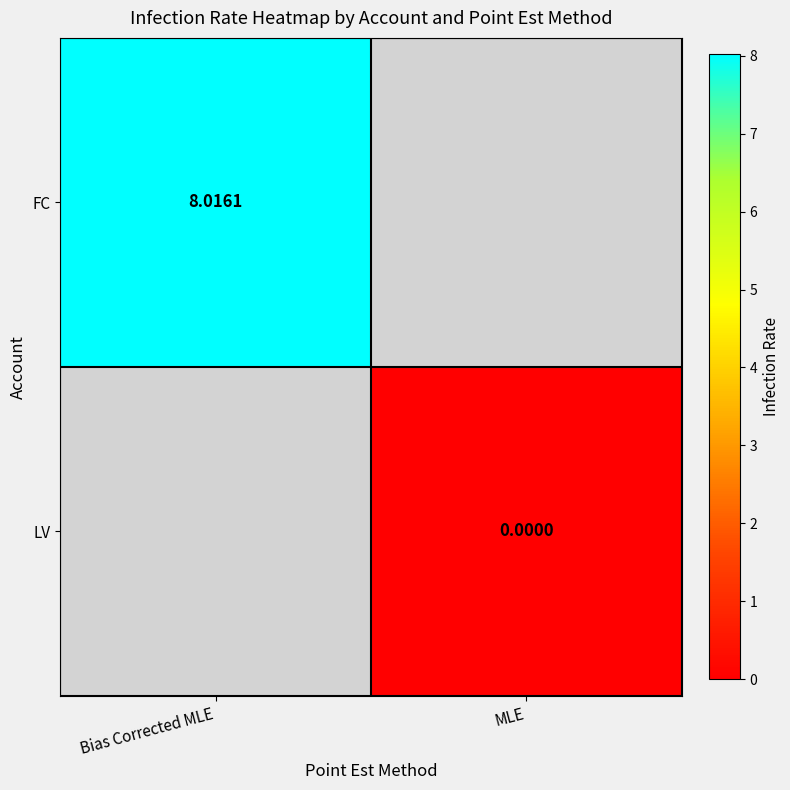

The value of LV at MLE is 0.0. True or false?

True